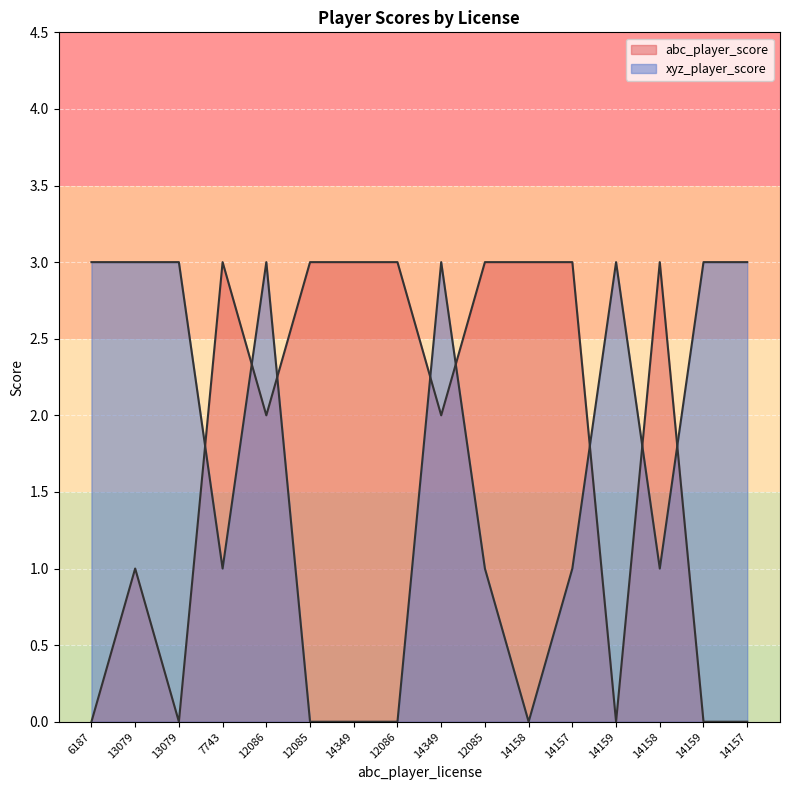

What is the maximum value for xyz_player_score?

3